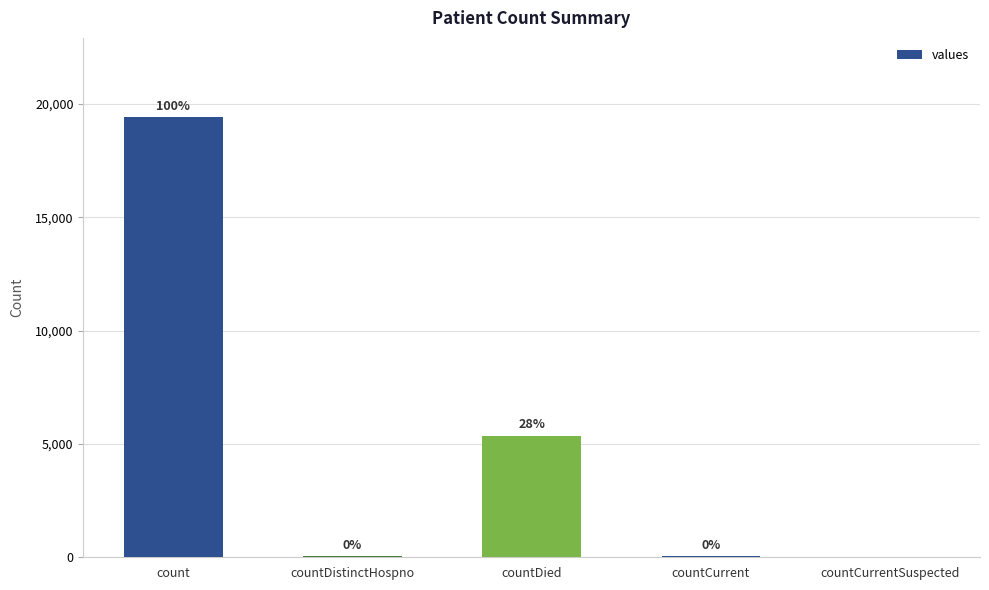

Are the bars grouped side by side (vs. stacked)?

No